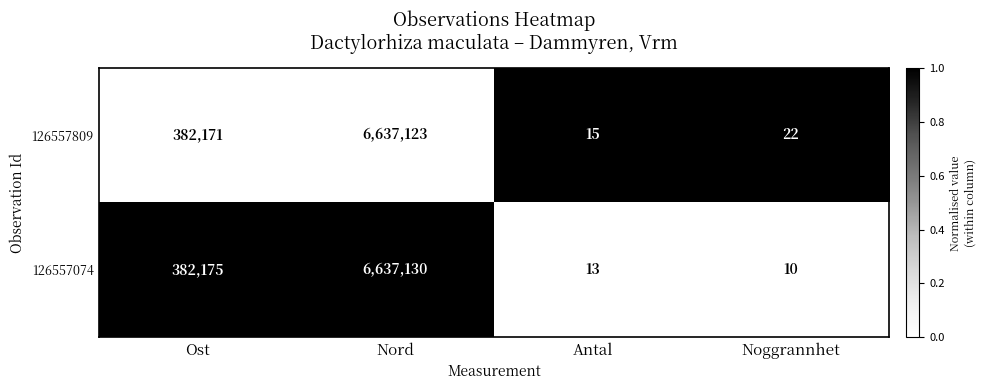

How many values in the 126557074 series are below 382175?

2